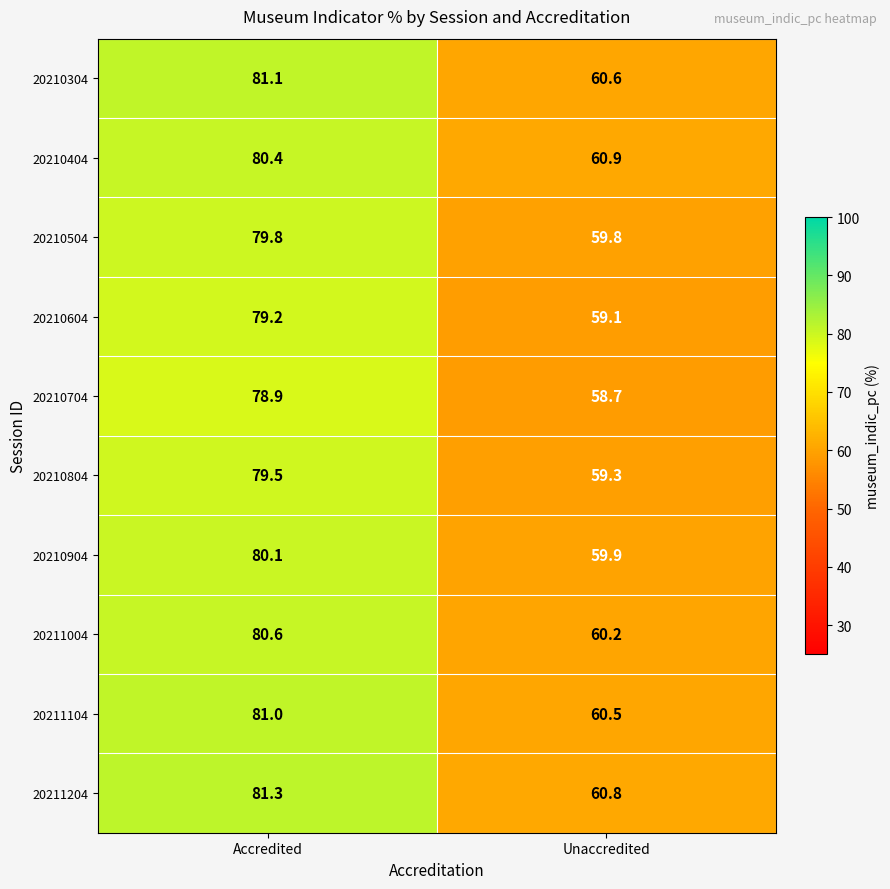

Which series has the largest total across all categories?

20211204